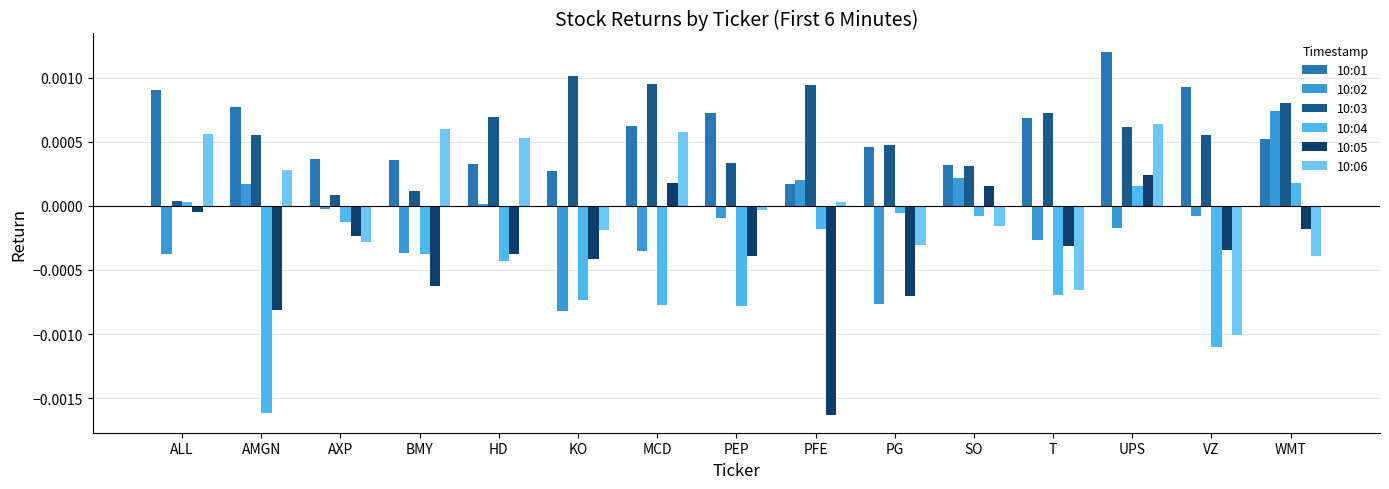

List the series in order of their peak value, lowest first.

10:04, 10:05, 10:06, 10:02, 10:03, 10:01